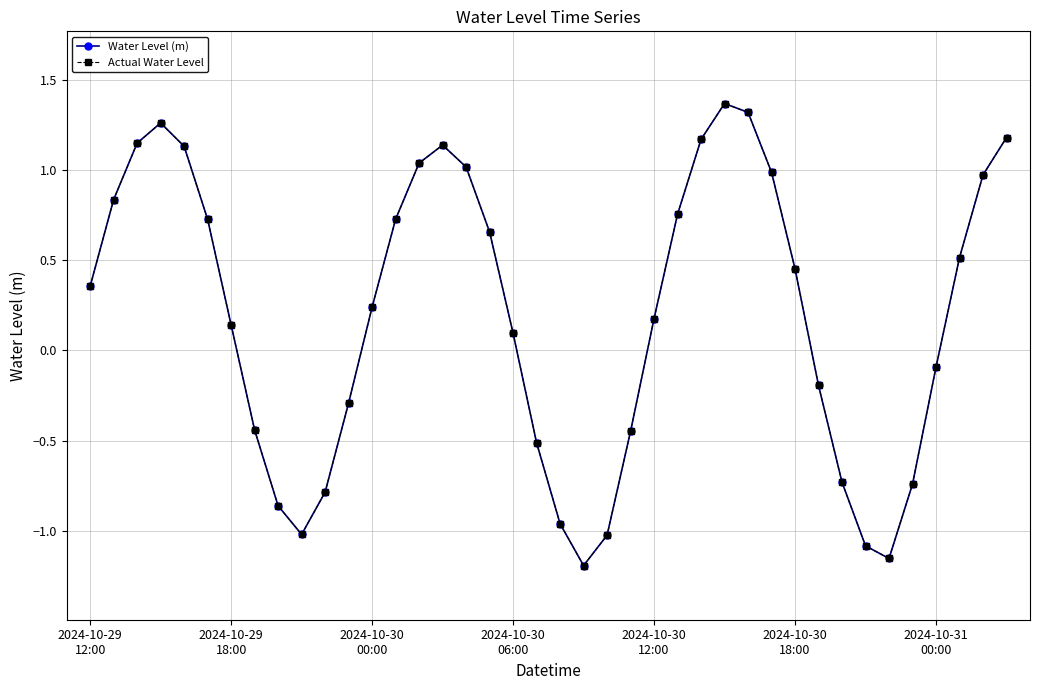

Reading left to right, transcribe all the data shown in this chart.

Water Level (m): 0.4	0.8	1.1	1.3	1.1	0.7	0.1	-0.4	-0.9	-1.0	-0.8	-0.3	0.2	0.7	1.0	1.1	1.0	0.7	0.1	-0.5	-1.0	-1.2	-1.0	-0.4	0.2	0.8	1.2	1.4	1.3	1.0	0.5	-0.2	-0.7	-1.1	-1.2	-0.7	-0.1	0.5	1.0	1.2
Actual Water Level: 0.4	0.8	1.1	1.3	1.1	0.7	0.1	-0.4	-0.9	-1.0	-0.8	-0.3	0.2	0.7	1.0	1.1	1.0	0.7	0.1	-0.5	-1.0	-1.2	-1.0	-0.4	0.2	0.8	1.2	1.4	1.3	1.0	0.5	-0.2	-0.7	-1.1	-1.2	-0.7	-0.1	0.5	1.0	1.2